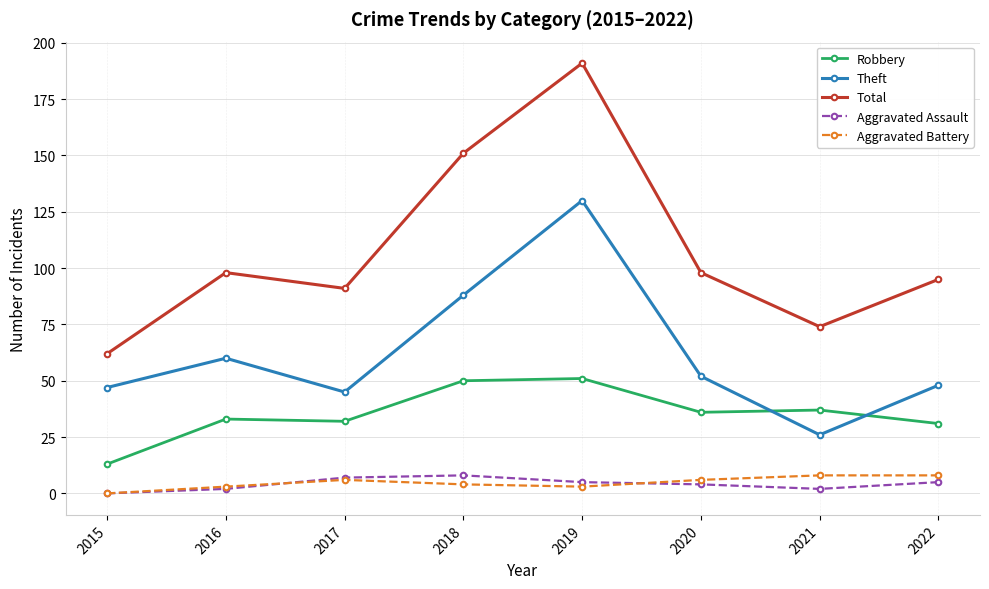

How many data points in Aggravated Assault are less than 5?

4